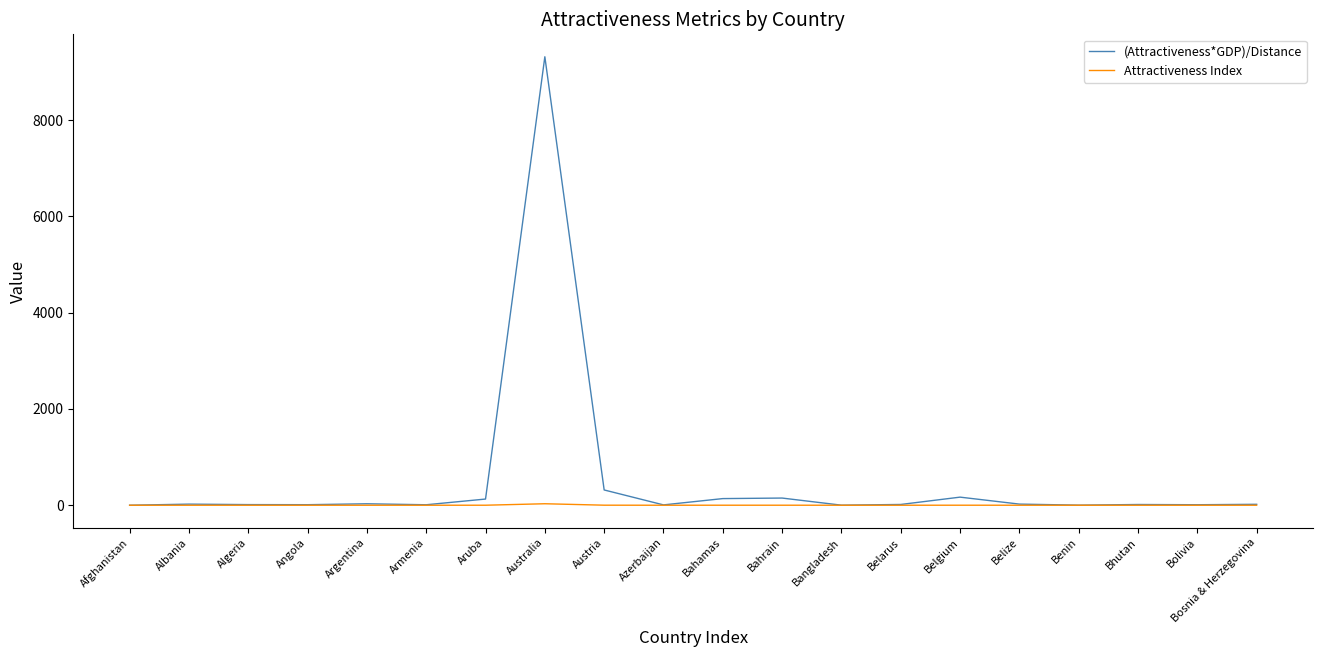

Rank the series by their average value, from lowest to highest.

Attractiveness Index, (Attractiveness*GDP)/Distance